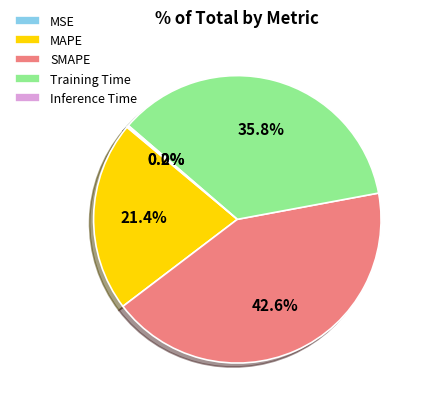

What percentage is NOT represented by Training Time?

64.2%